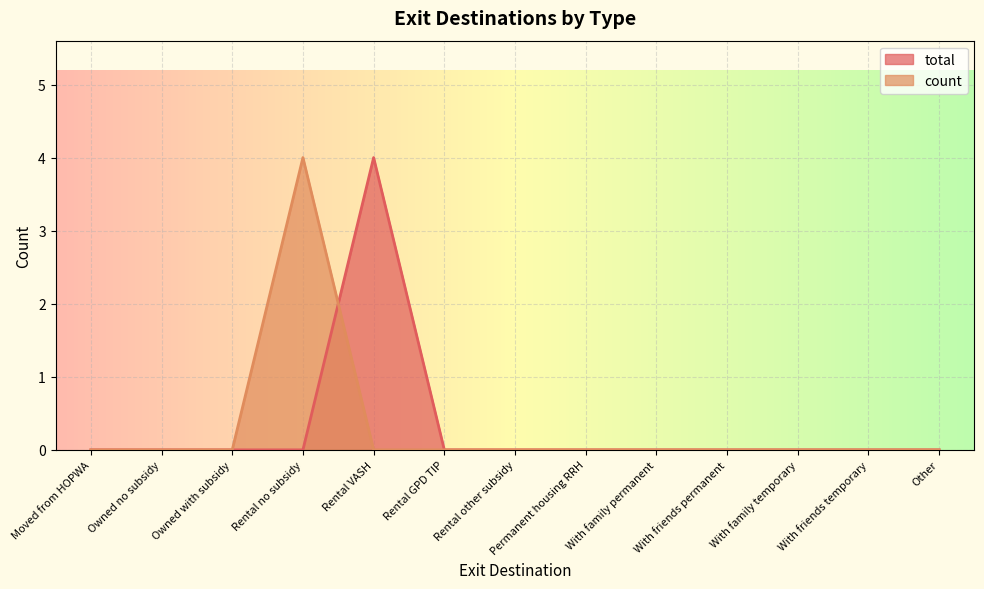

What are all the series names shown in the legend?

total, count